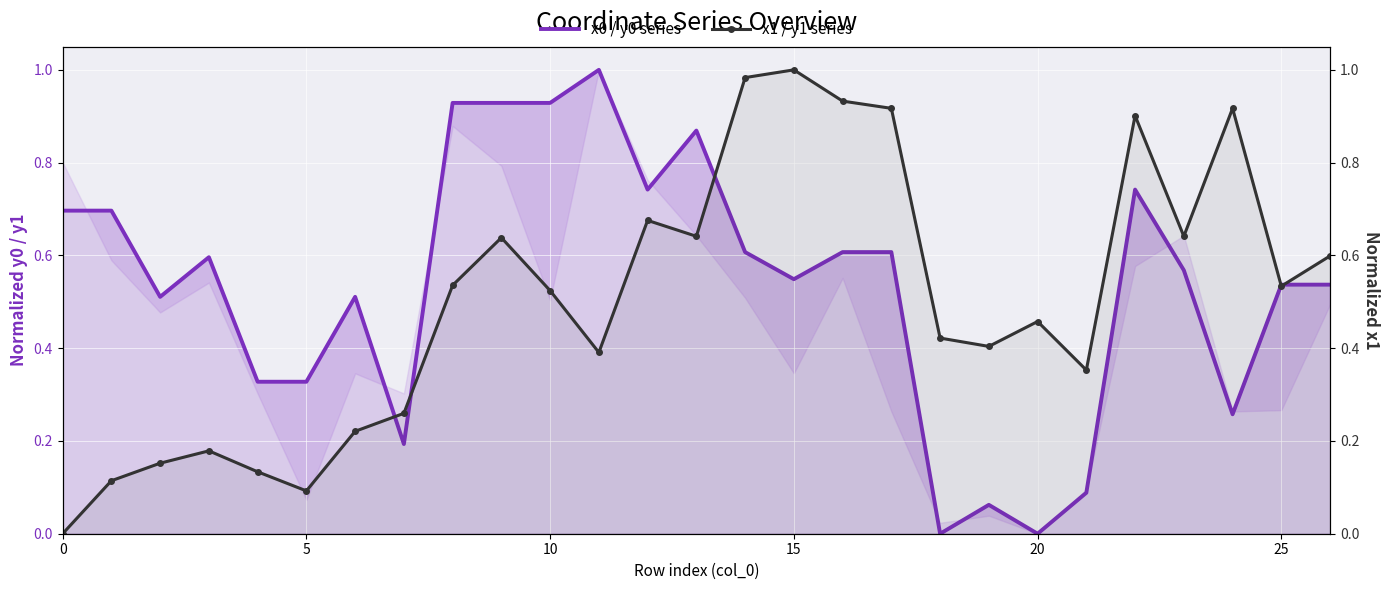

How many times do x1 / y1 series and x0 / y0 series cross each other?

5